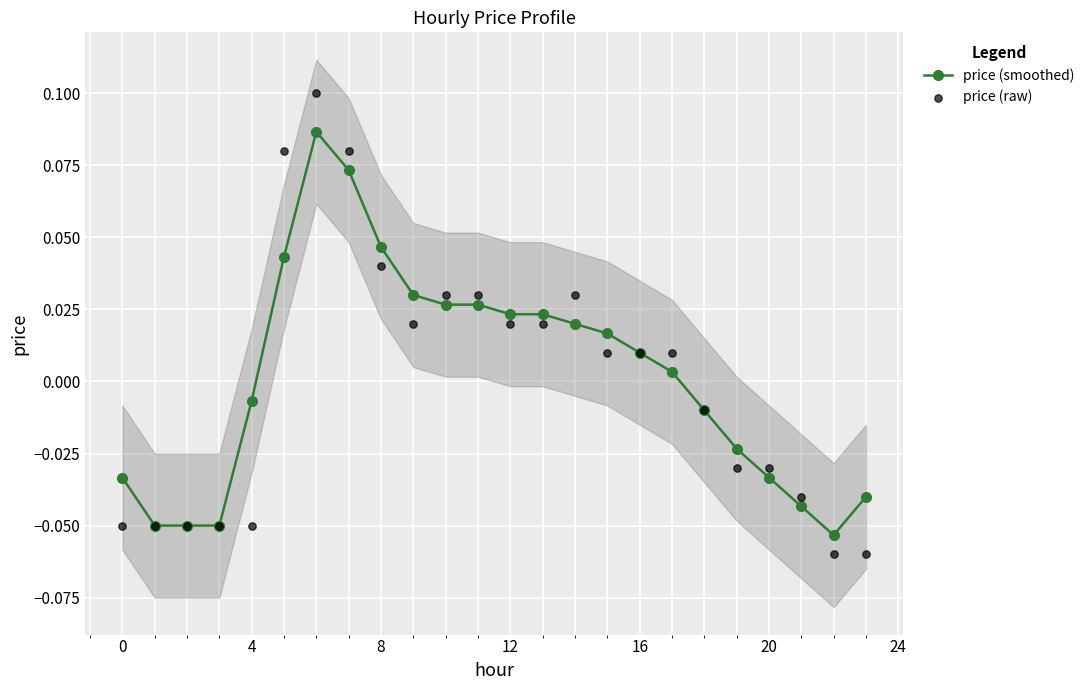

Which series reaches the minimum Y coordinate?

price (raw)